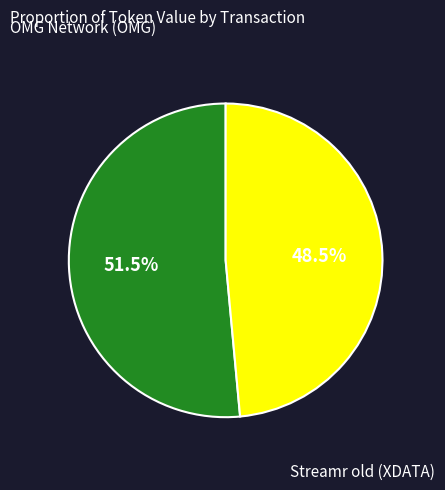

Is there any slice that represents more than half of the pie?

Yes